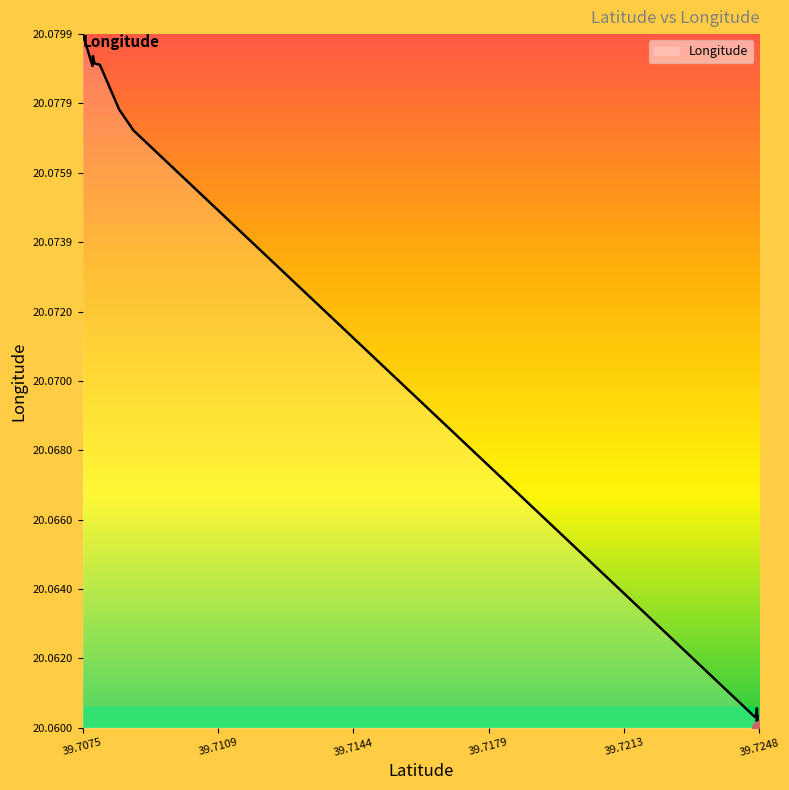

Reading left to right, transcribe all the data shown in this chart.

20.1	20.1	20.1	20.1	20.1	20.1	20.1	20.1	20.1	20.1	20.1	20.1	20.1	20.1	20.1	20.1	20.1	20.1	20.1	20.1